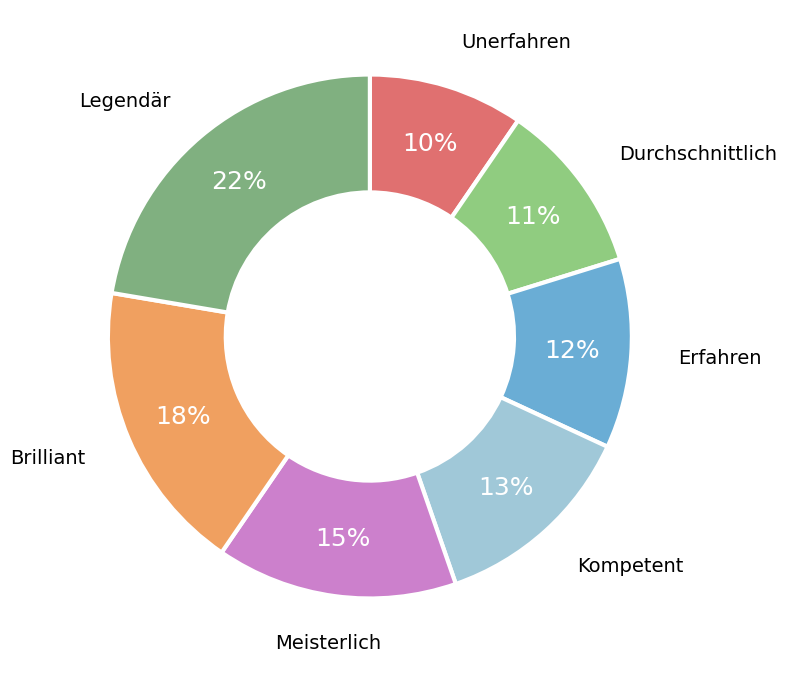

What is the largest slice in the pie chart?

Legendär